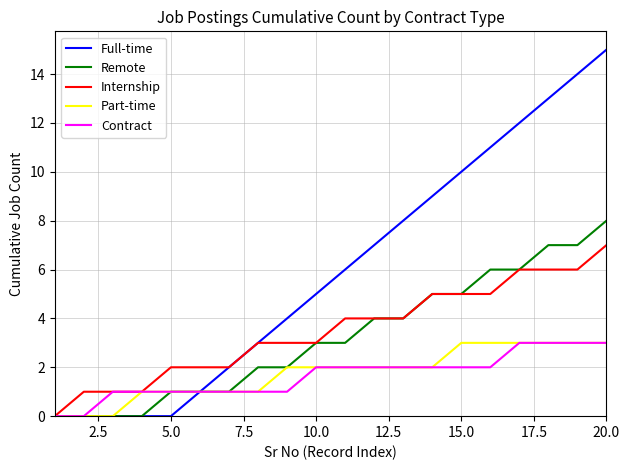

Which series has the widest spread of values?

Full-time